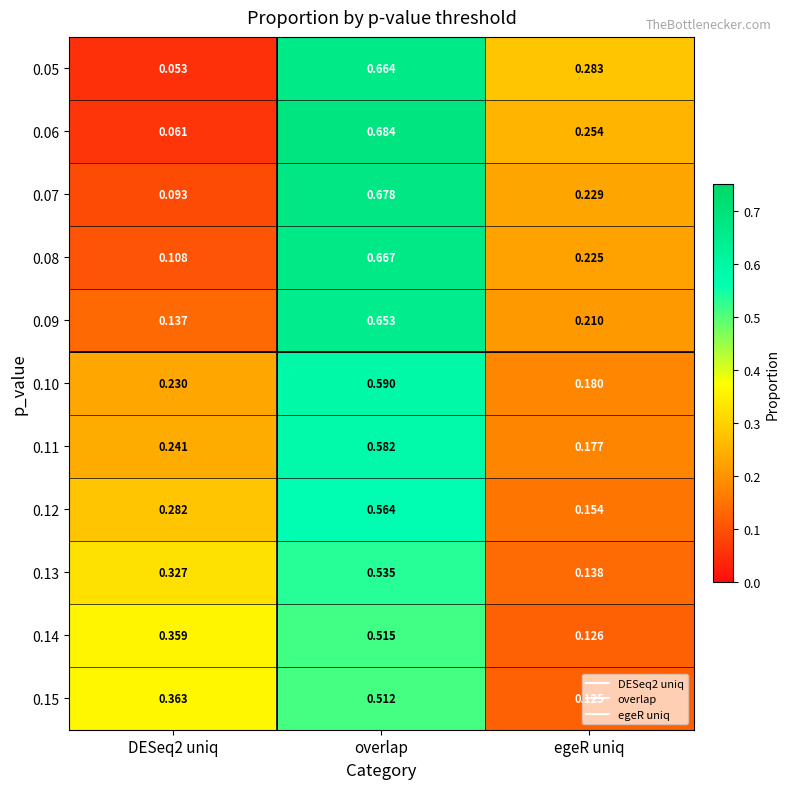

At which category is the sum across all series the highest?

overlap